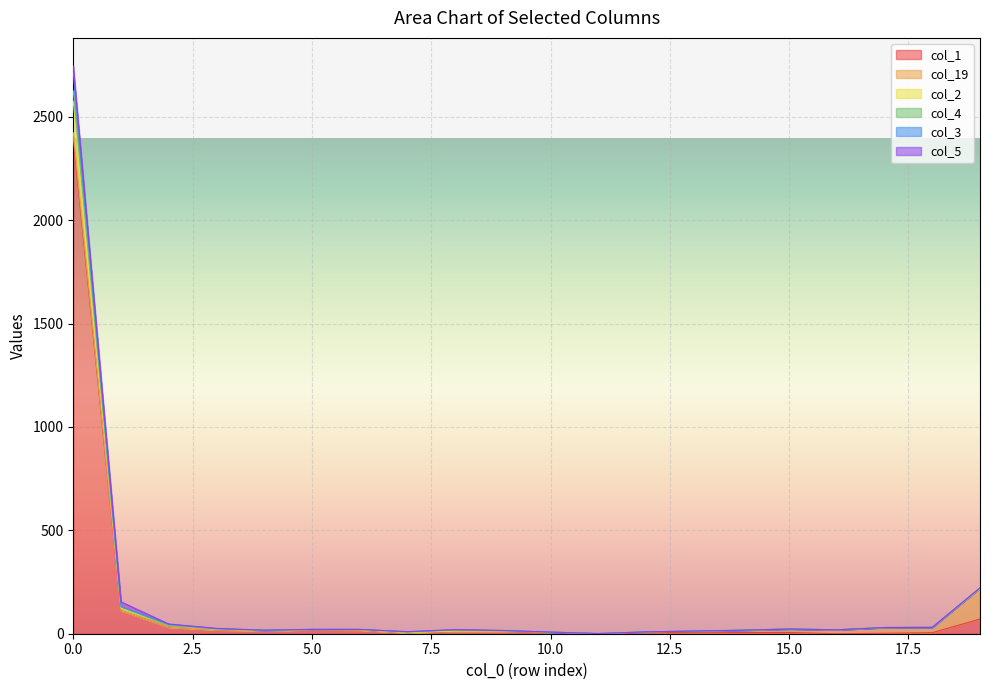

True or false: col_2 has more than 1 interior local peaks.

True